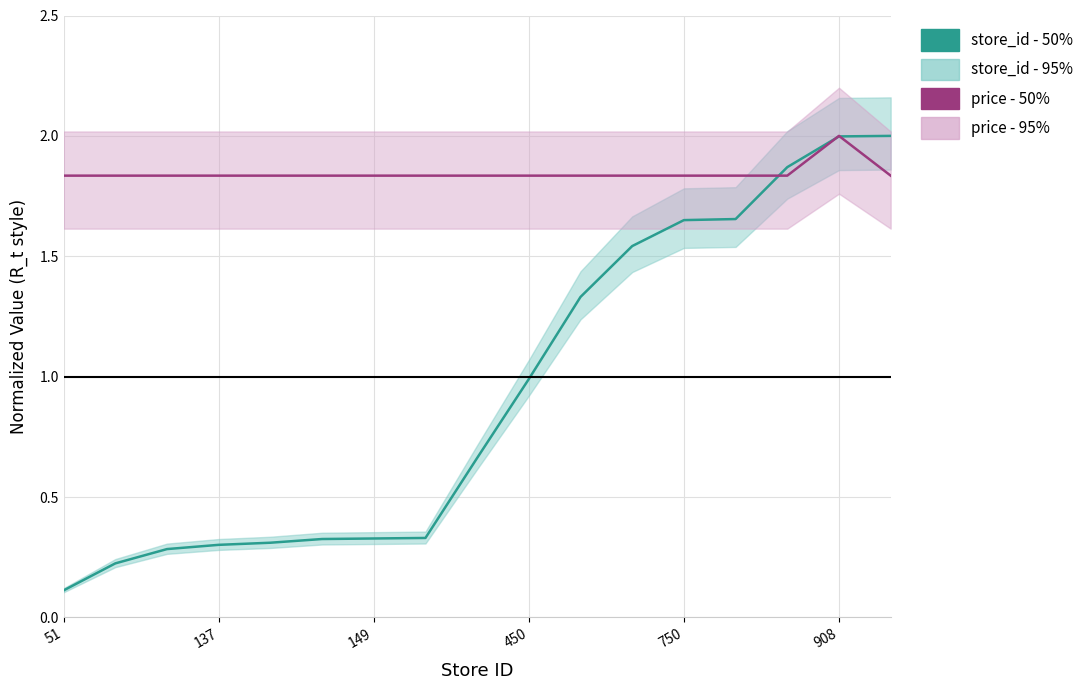

How many lines are shown in the chart?

2